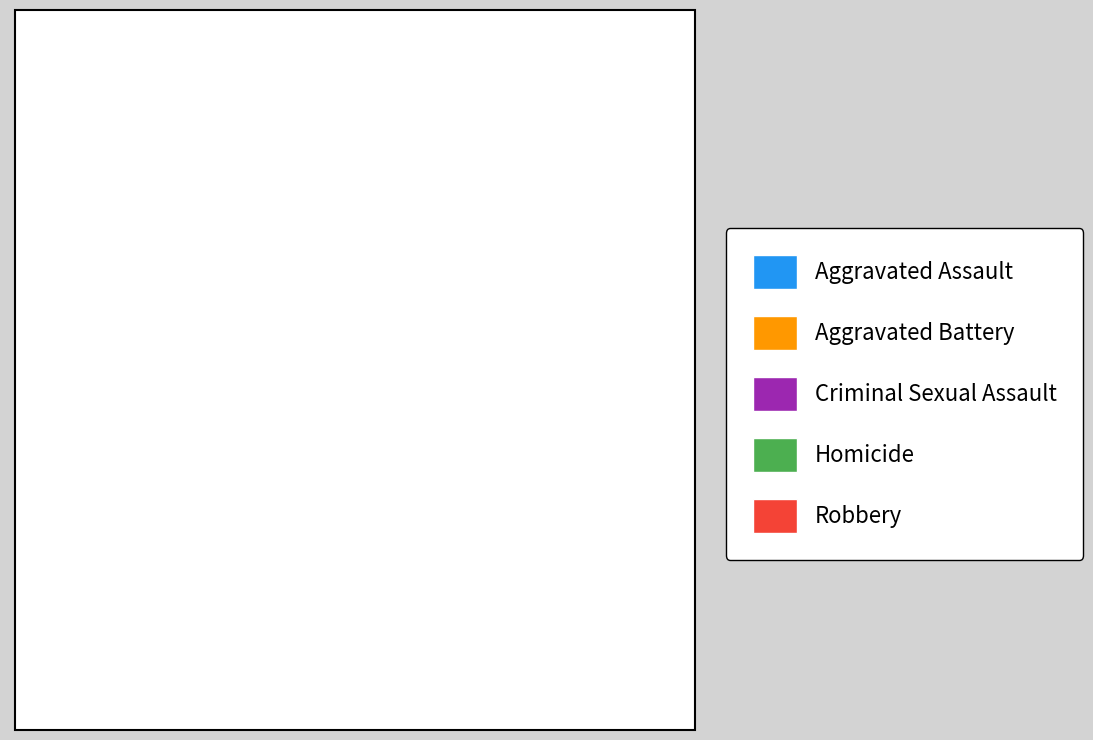

To the nearest percent, what is the difference between the Robbery and Aggravated Battery slice percentages?

2%